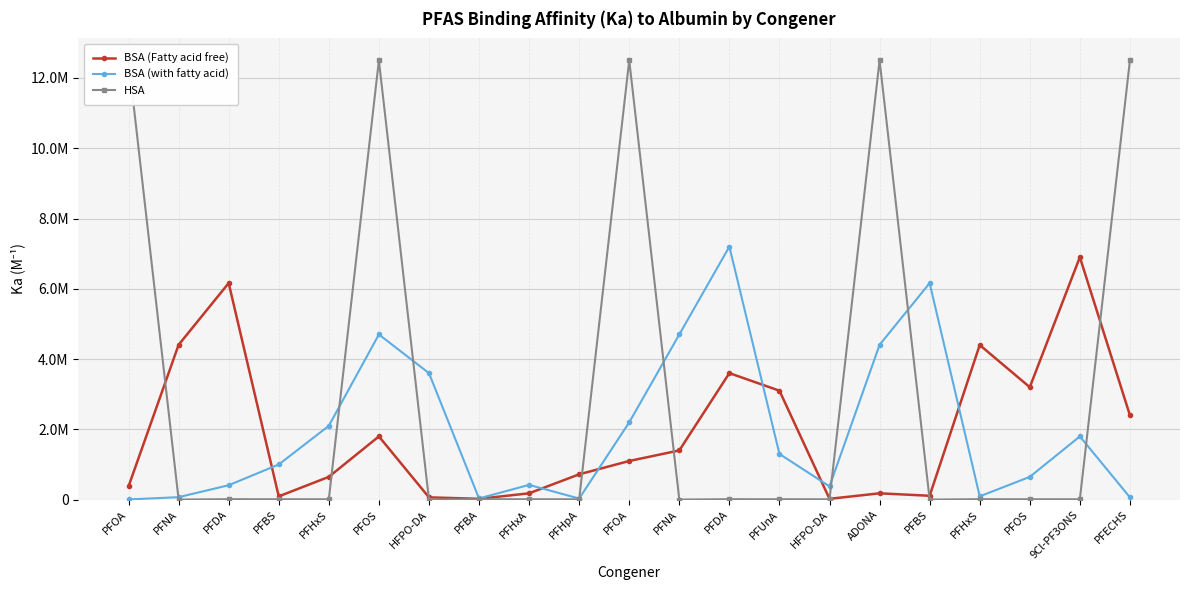

What is the spread (max minus min) of values at PFHpA?

710000